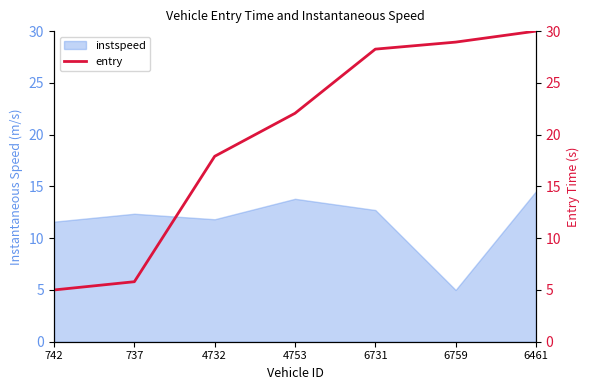

What is the lowest value of the instspeed series?

5.0